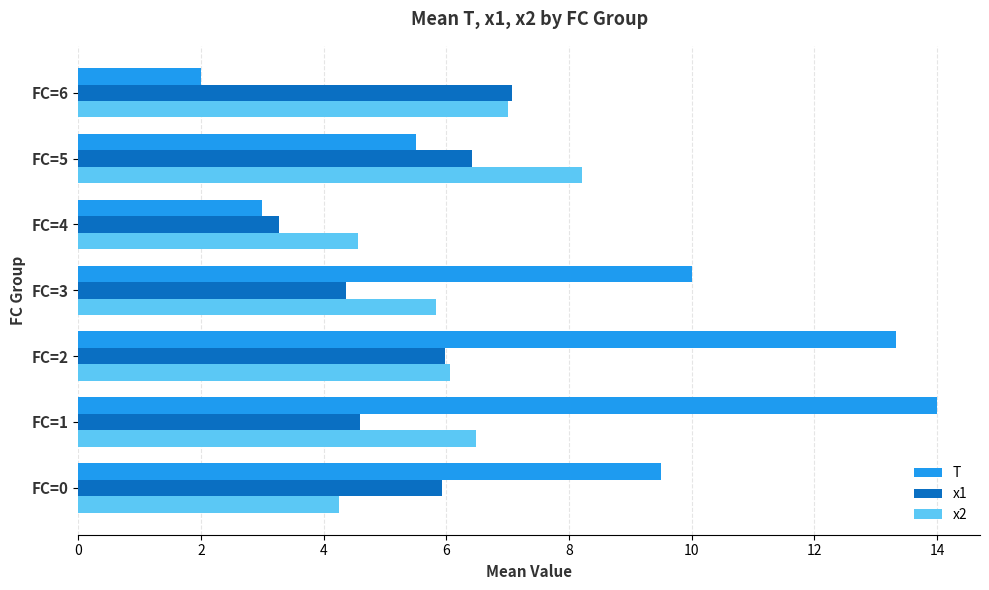

Which series has the widest spread of values?

T